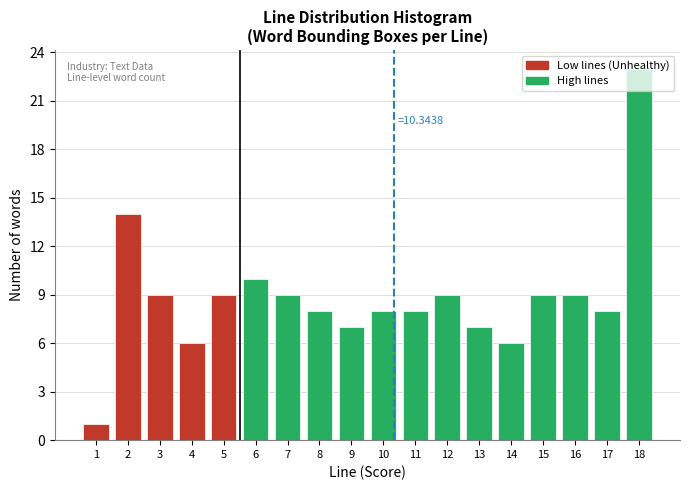

The chart shows a value of 17 at 6. True or false?

False